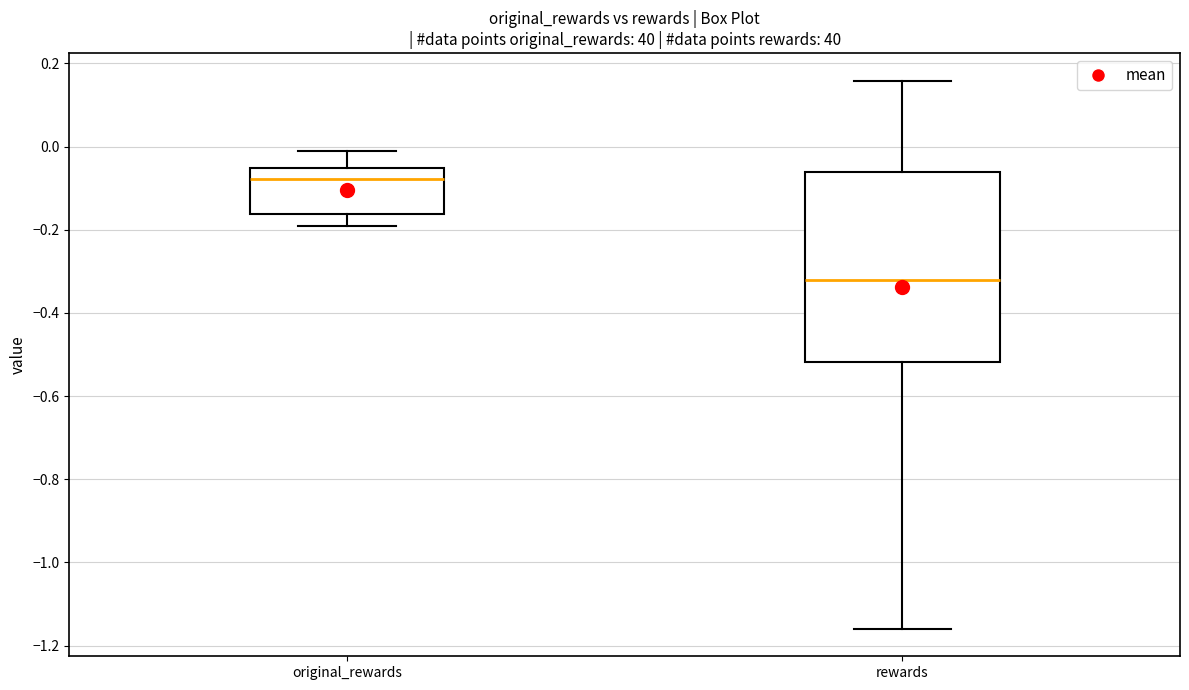

Where is the upper edge of the box for original_rewards on the y-axis? The values are not printed on the chart, so give them approximately, as read against the axis.

-0.06